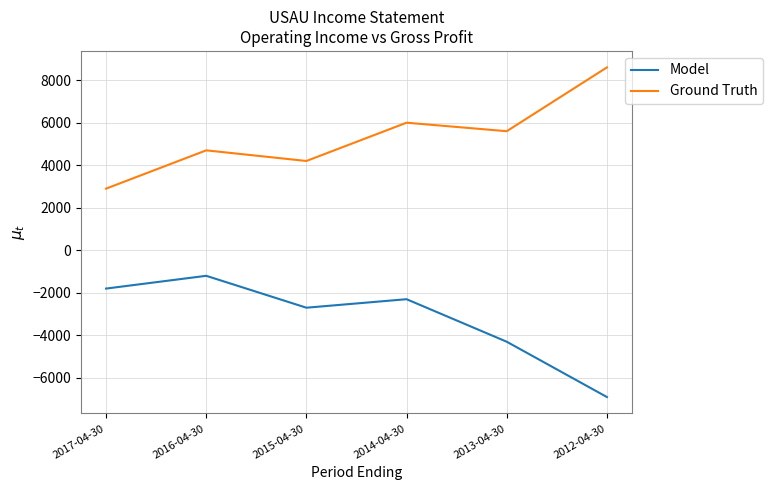

How many categories are shown in the chart?

6